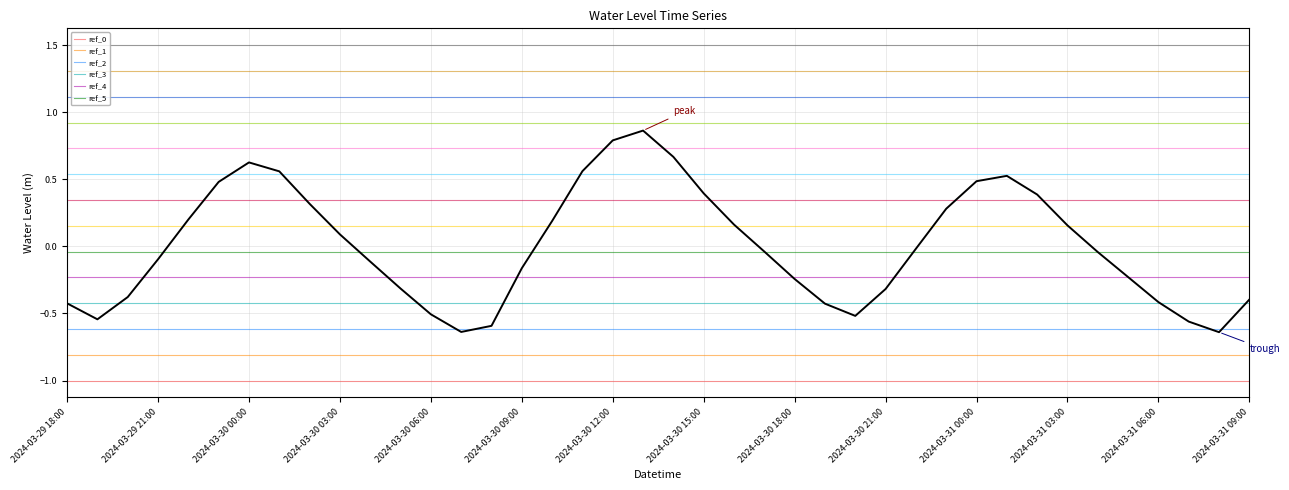

Where does the data first go above 0?

2024-03-29 22:00